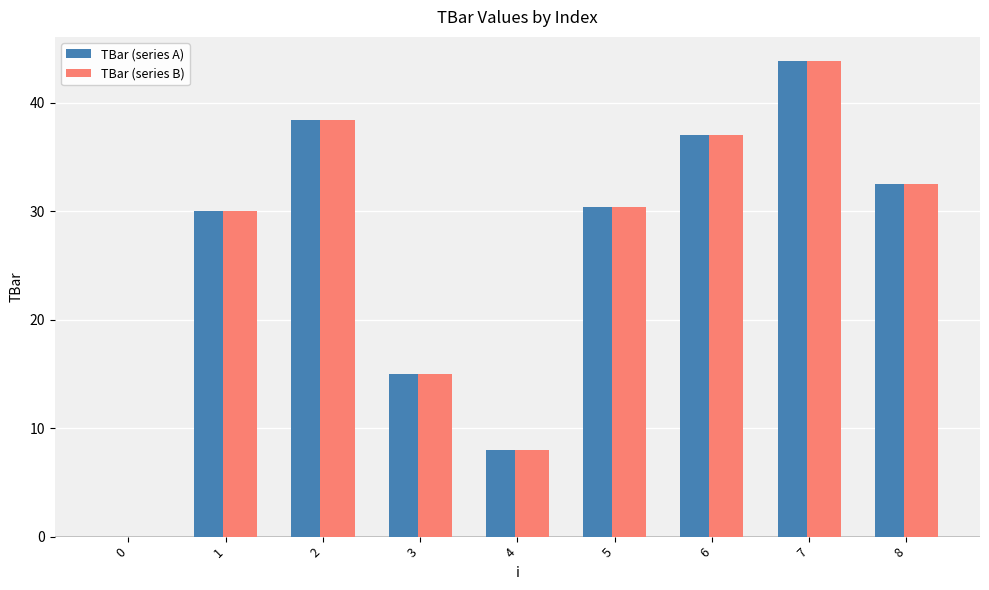

At which category is the sum across all series the highest?

7